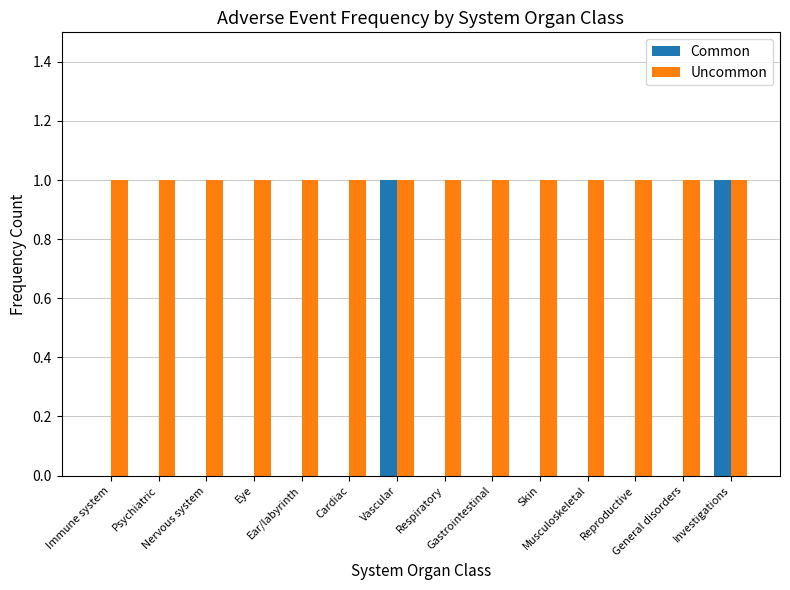

How many distinct data groups are displayed?

2